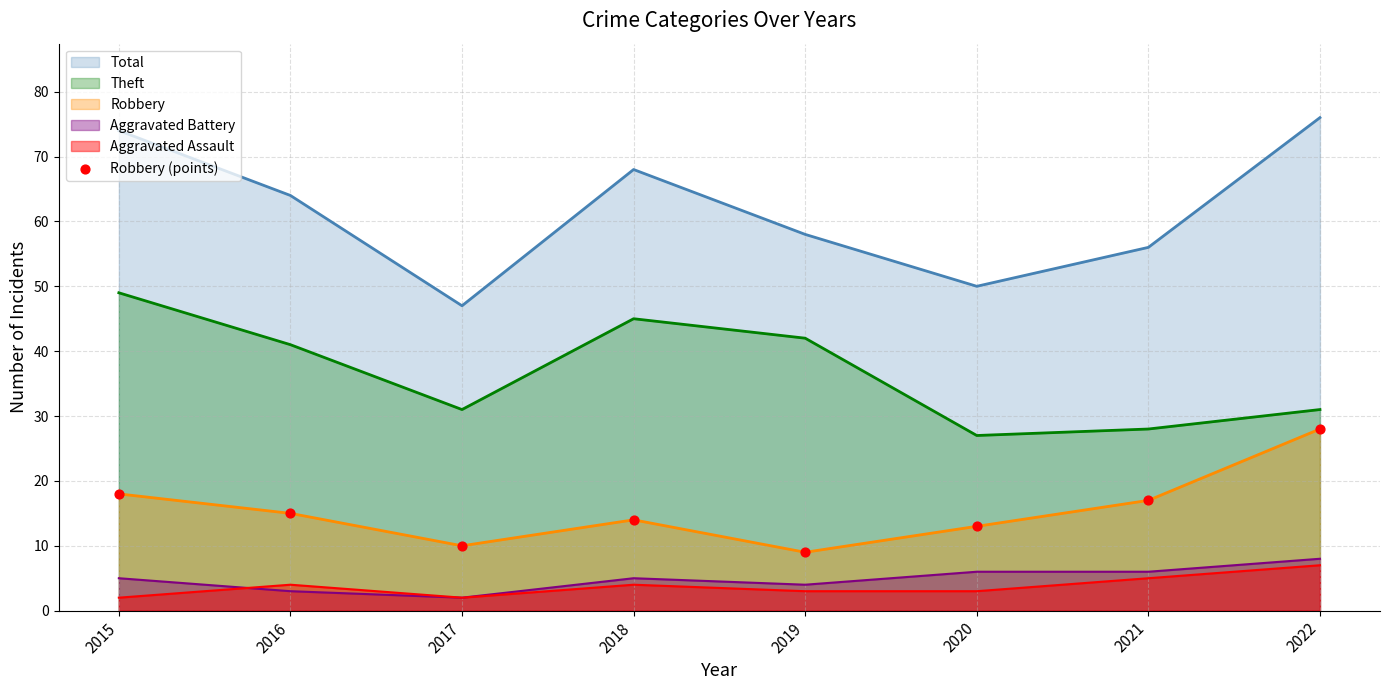

What is the spread (max minus min) of values at 2015?

72